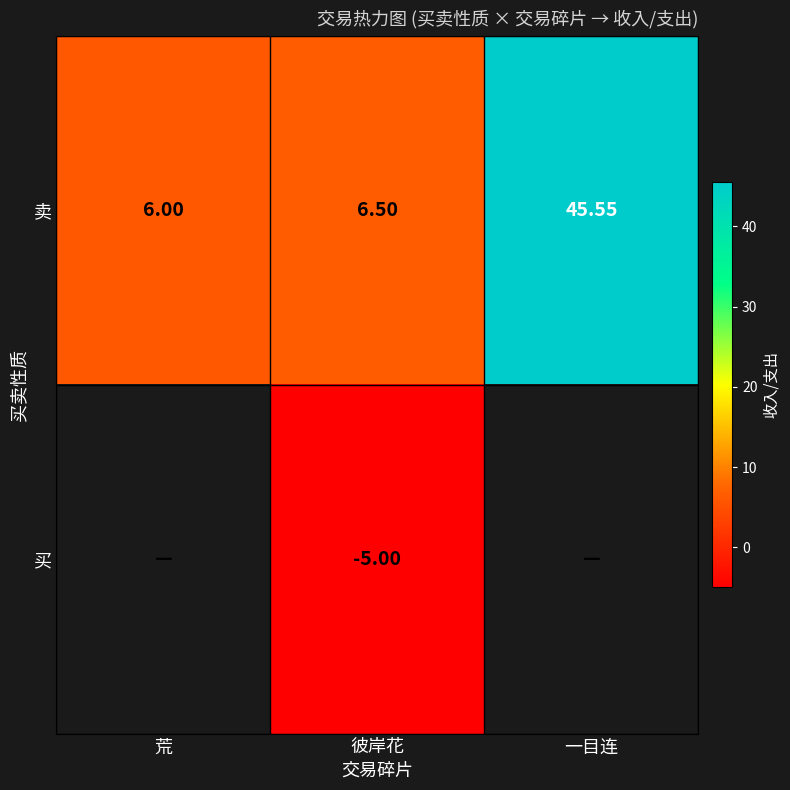

At which label is 卖 closest to 25?

彼岸花